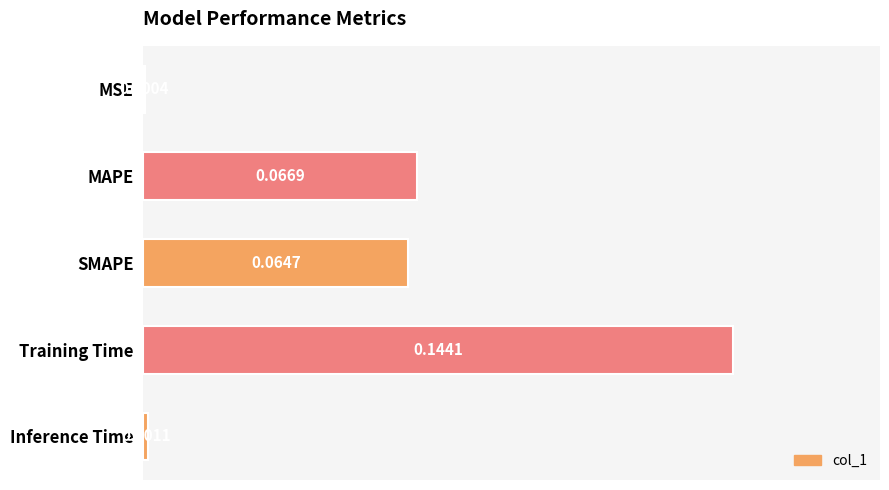

Which has a higher value, MSE or Training Time?

Training Time